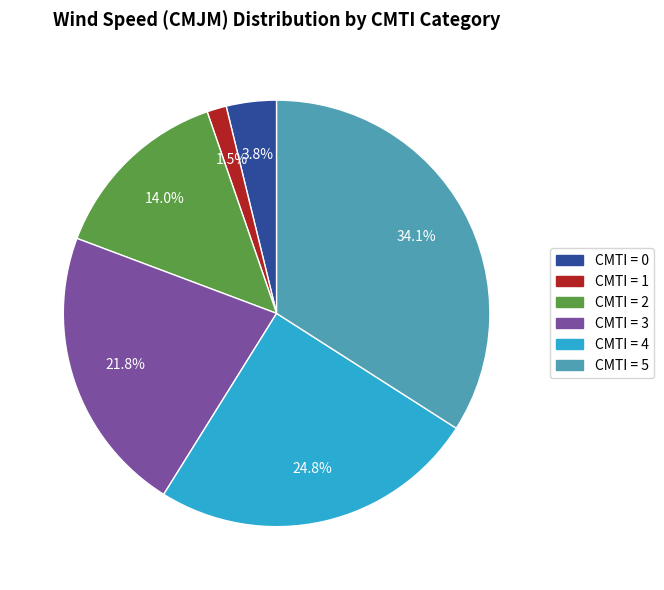

Is there a majority slice in this chart?

No